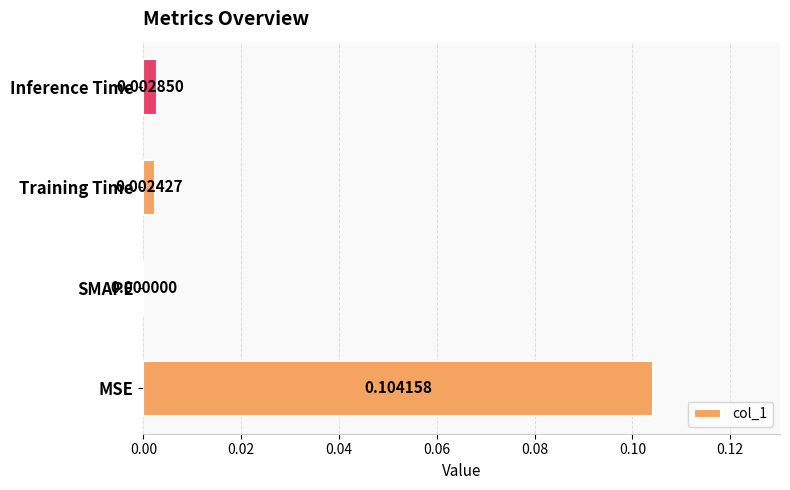

Which category has the highest value across all series?

MSE